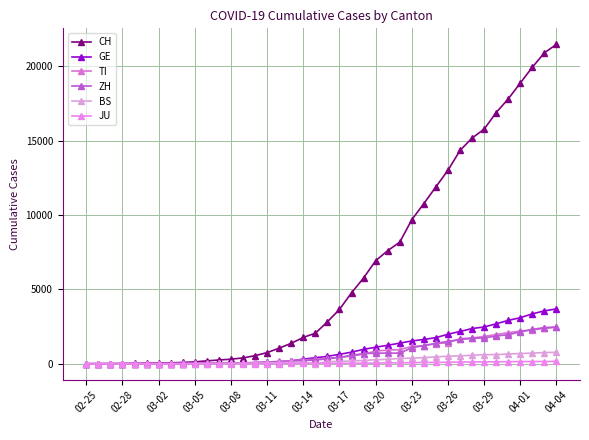

What is the value of the GE point at the 33rd from the left?

2365